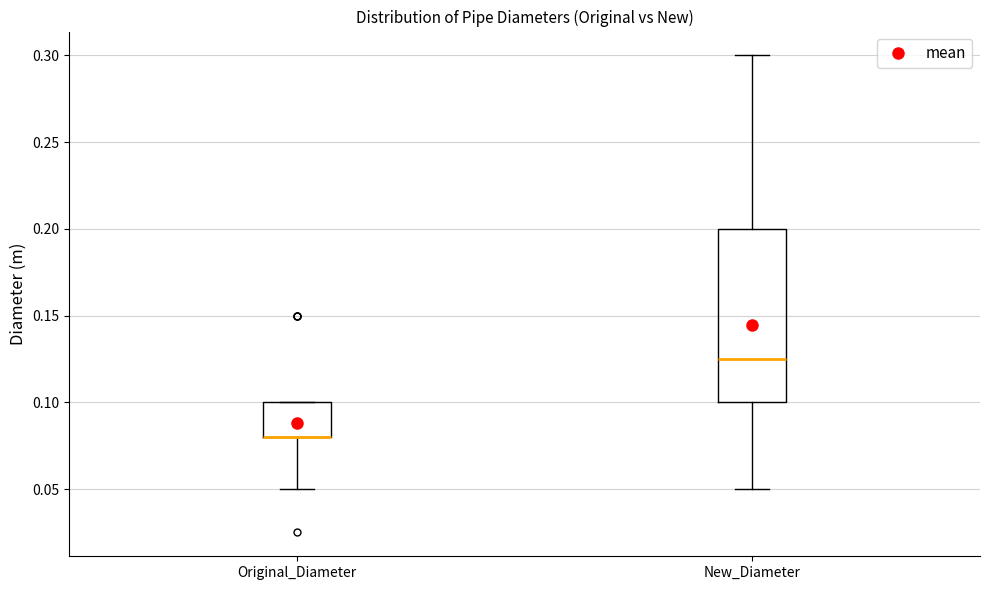

Reading left to right, transcribe this box plot: for each box, give where its median line is, the range the box spans, and where its two whiskers end, as read against the y-axis. The values are not printed on the chart, so give them approximately, as read against the axis.

Original_Diameter: median 0.080 (drawn on the box's lower edge), box 0.080 to 0.100, whiskers 0.050 to 0.100
New_Diameter: median 0.125, box 0.100 to 0.200, whiskers 0.050 to 0.300